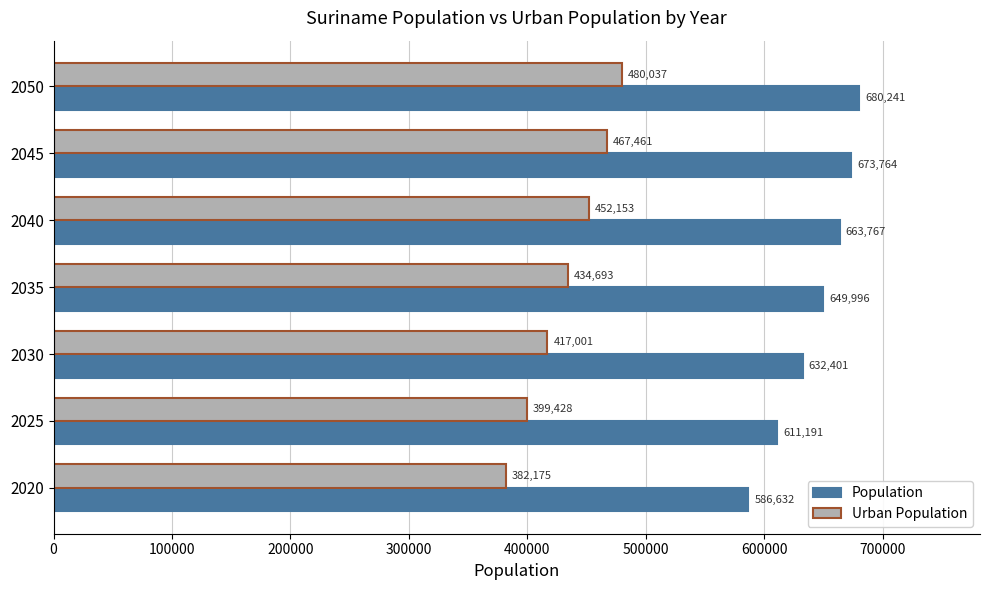

What is the difference between the highest and lowest values at 2035?

215303